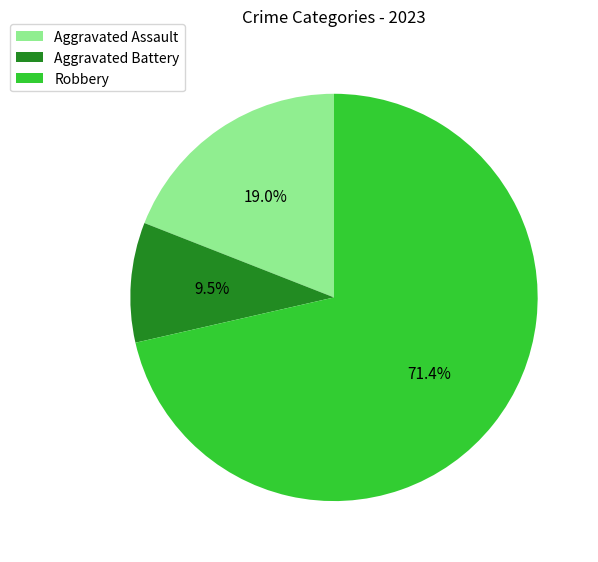

Combined, do Aggravated Battery and Aggravated Assault account for over 50%?

No